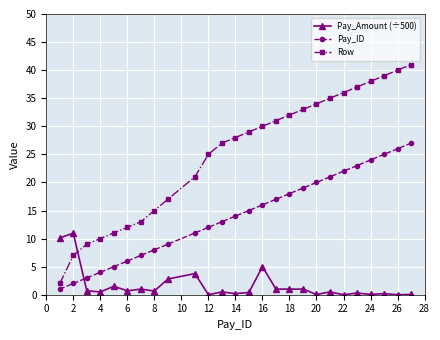

Rank the series by their maximum value, from highest to lowest.

Row, Pay_ID, Pay_Amount (÷500)